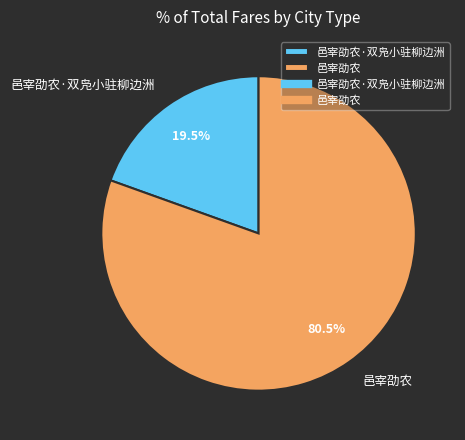

Which slice represents more than half of the pie?

邑宰劭农